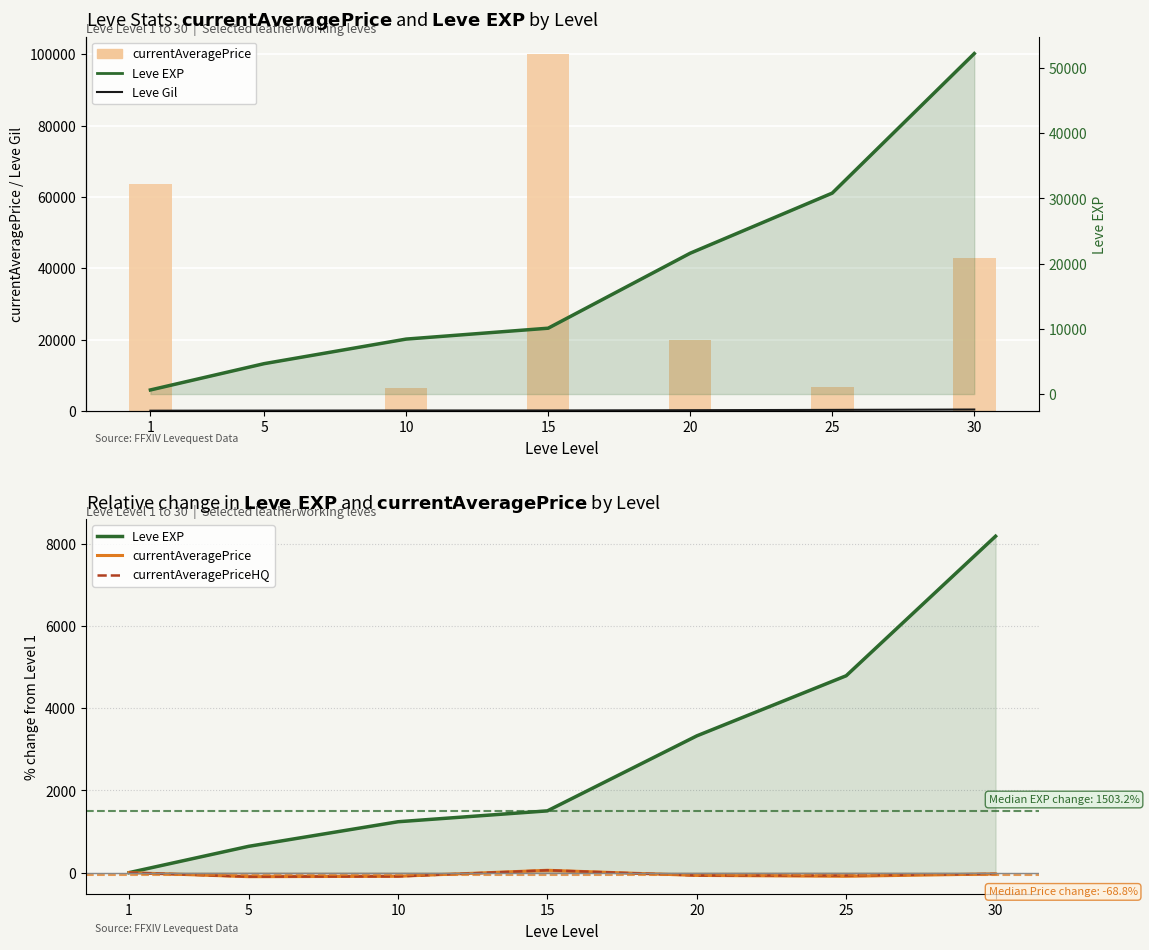

At which label is Leve Gil closest to 275?

20